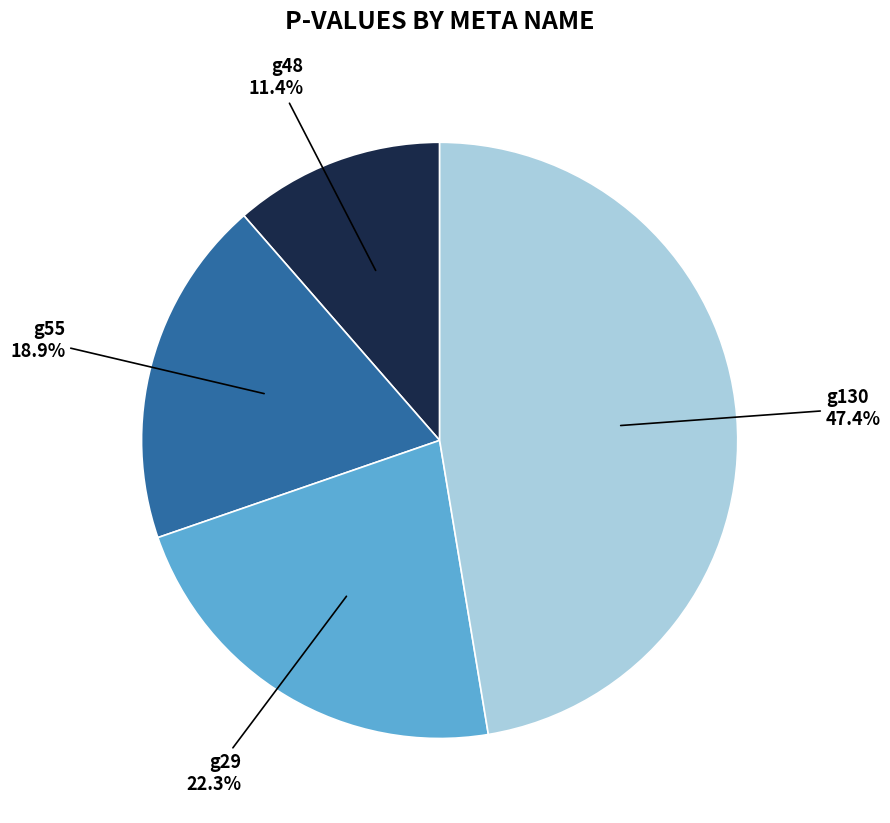

To the nearest percent, what is the difference between the largest and smallest slice percentages?

36%